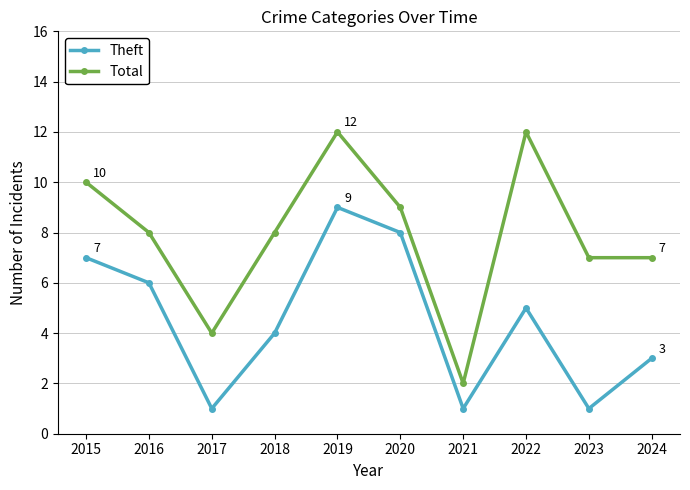

How many lines are shown in the chart?

2